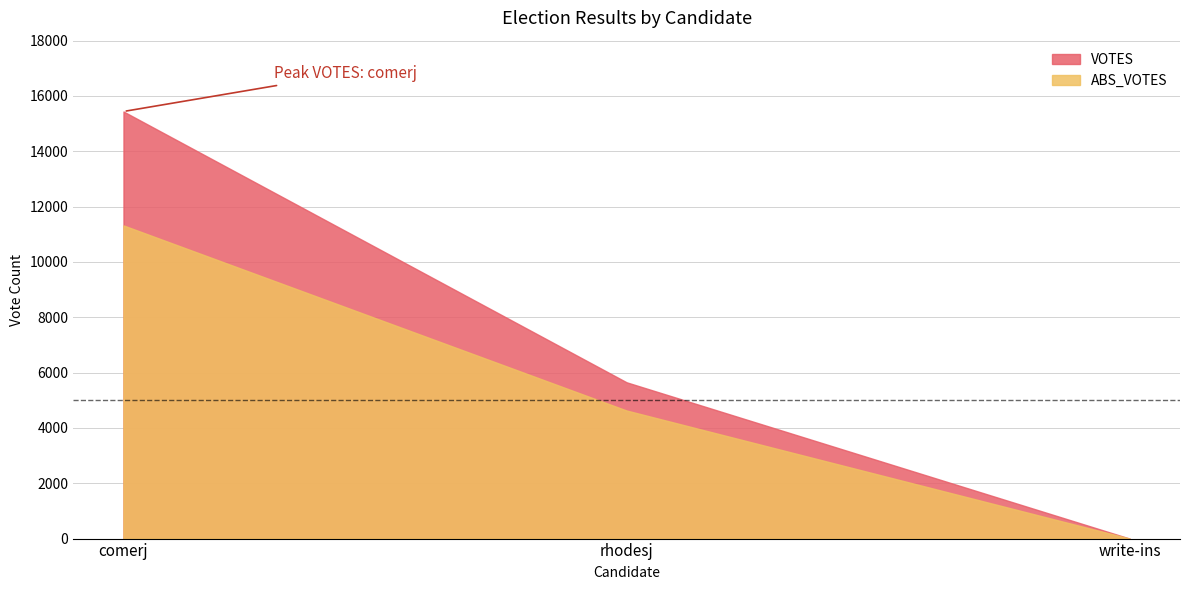

Is the value of VOTES at rhodesj greater than the value of ABS_VOTES at comerj?

No